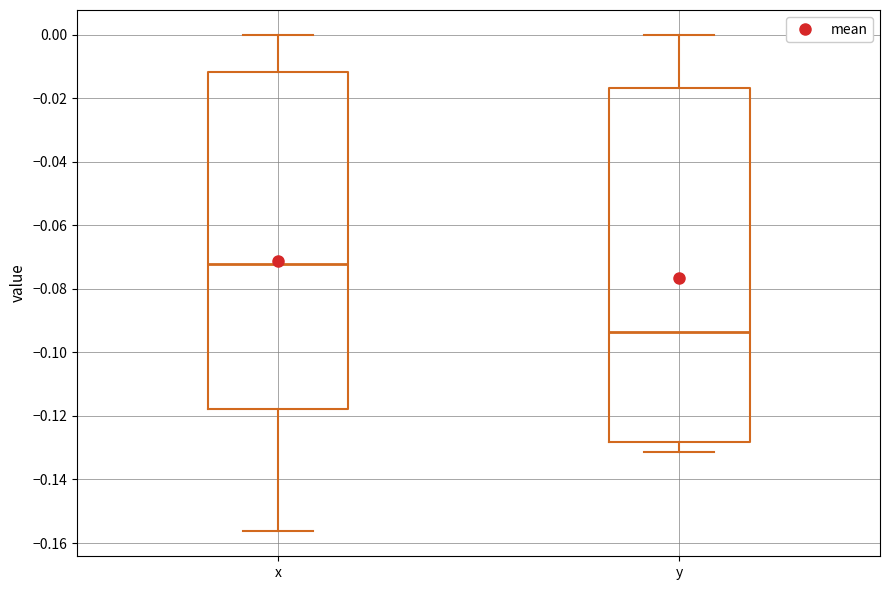

Where does the median line of the box for y sit on the y-axis? The values are not printed on the chart, so give them approximately, as read against the axis.

-0.094